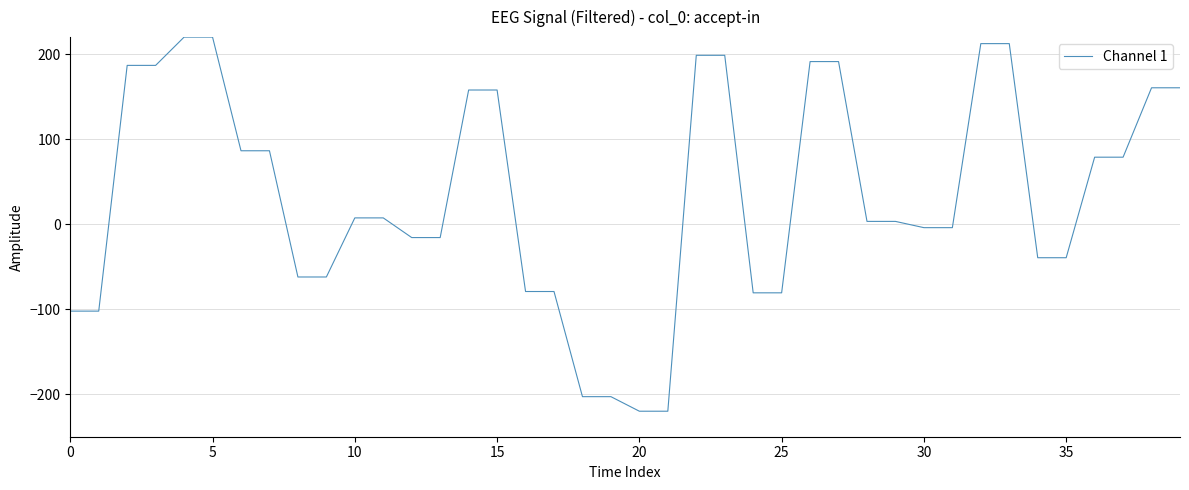

How many lines are shown in the chart?

1